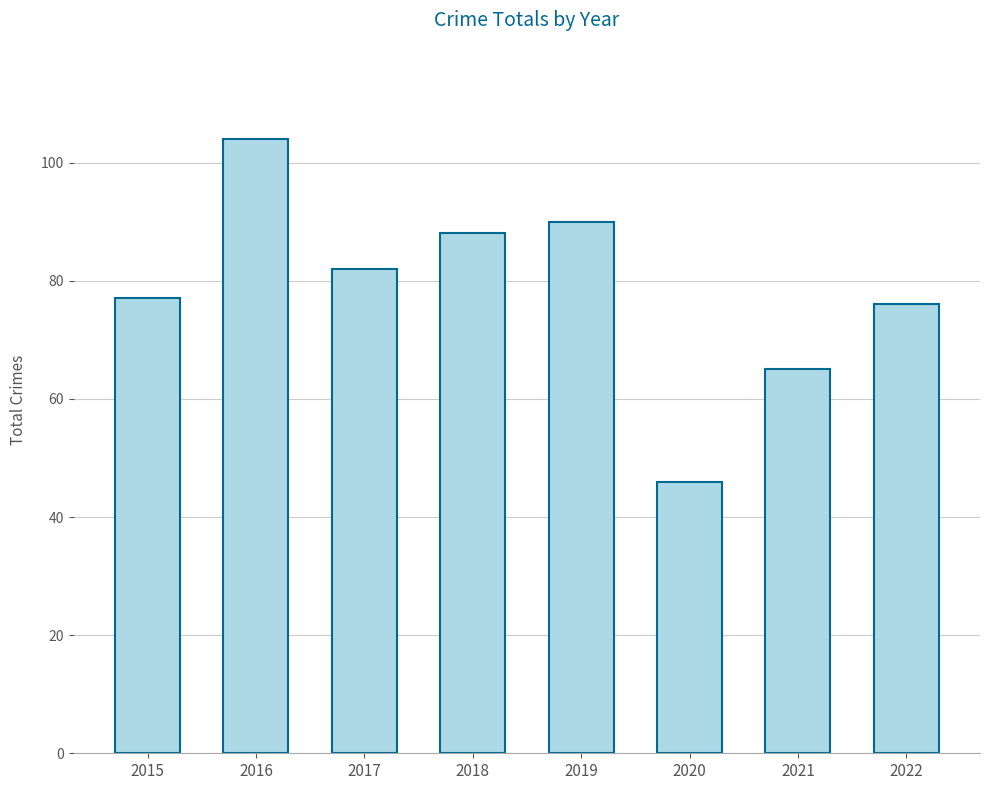

What is the sum of all values?

628